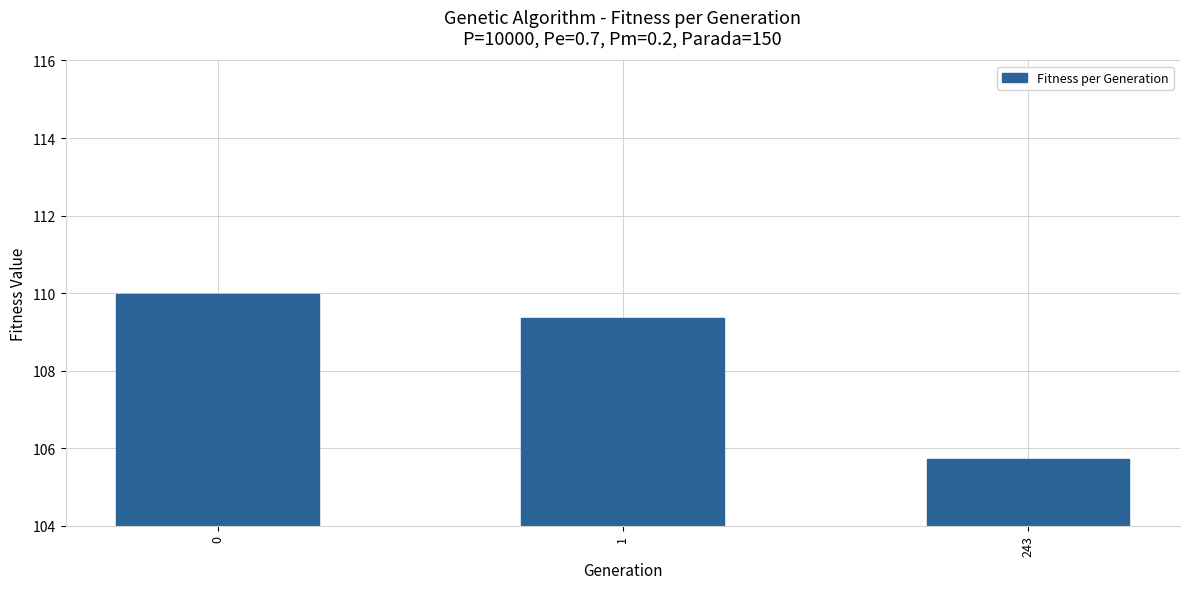

At which category does the chart reach its minimum across all series?

243